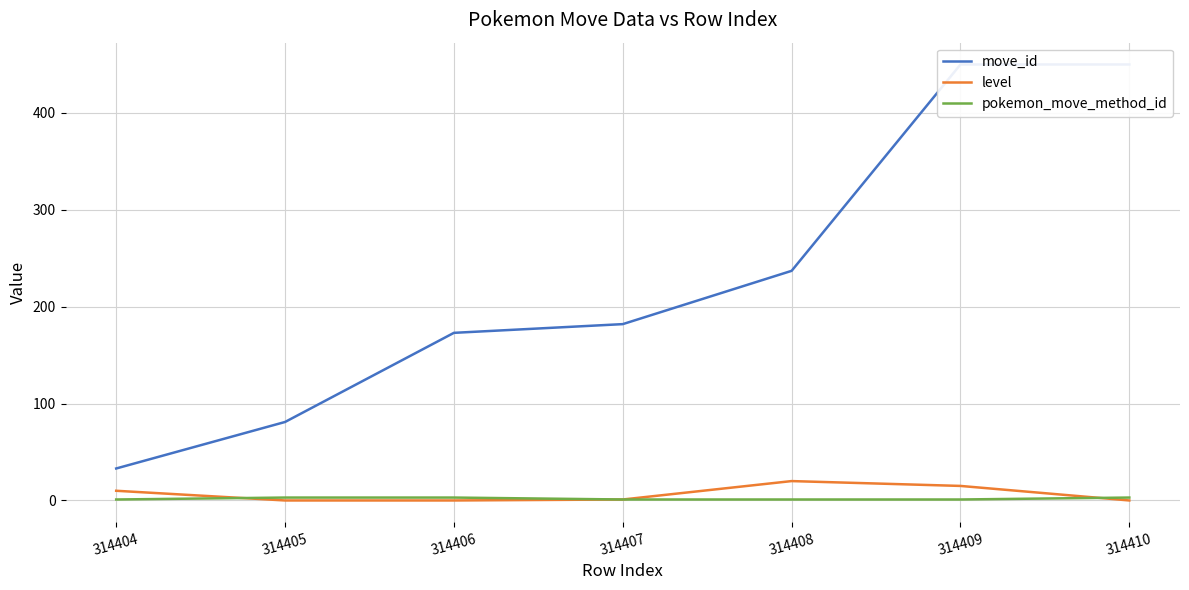

Which series changed the most between 314408 and 314409?

move_id